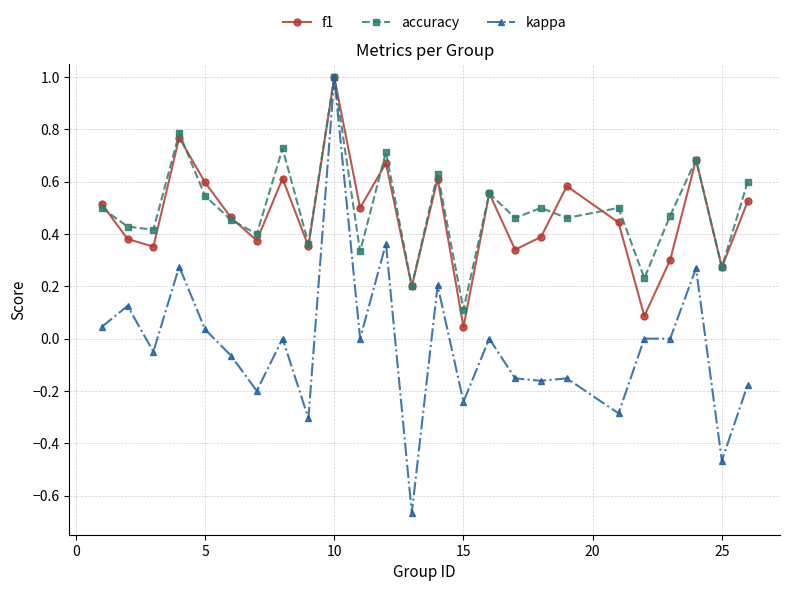

Which series has the widest spread of values?

kappa